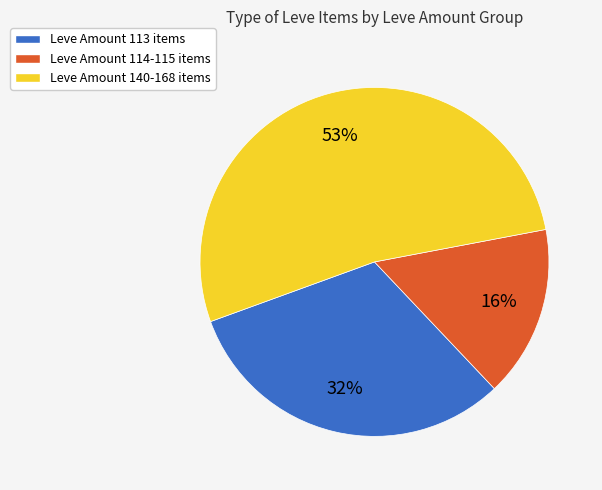

Which slice is the smallest?

Leve Amount 114-115 items